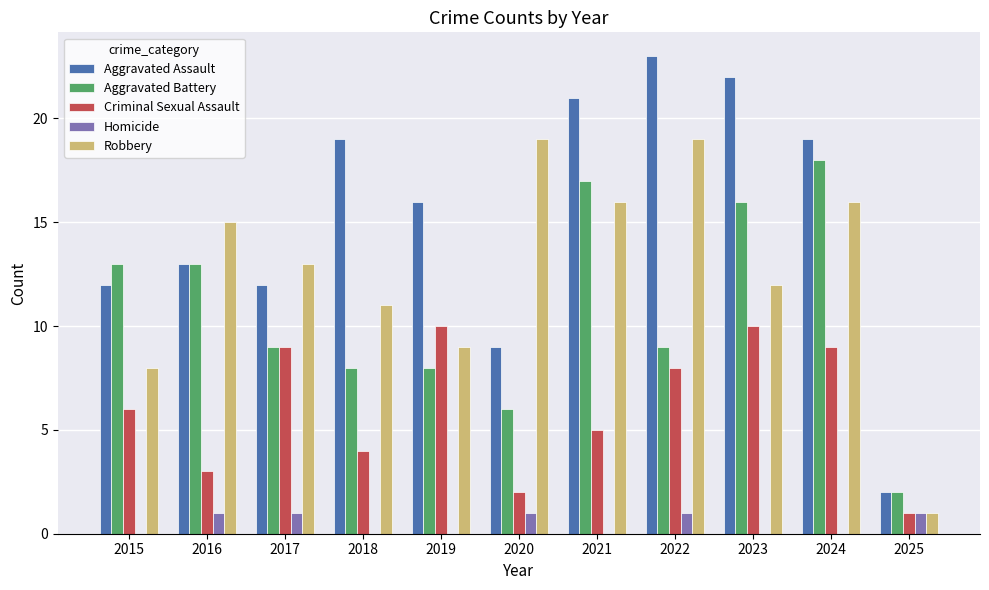

Which series has the largest total across all categories?

Aggravated Assault